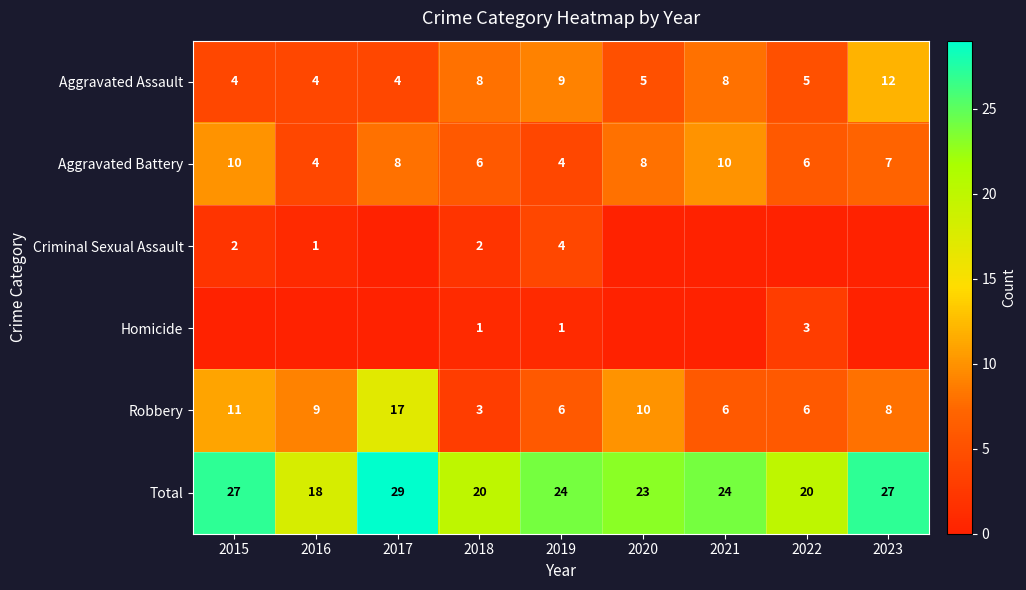

At which category is the sum across all series the highest?

2017